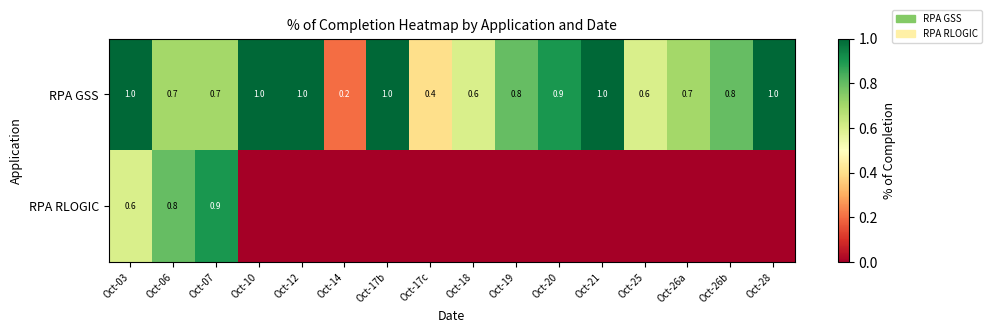

Count the RPA GSS values in the range 0 to 1.

16